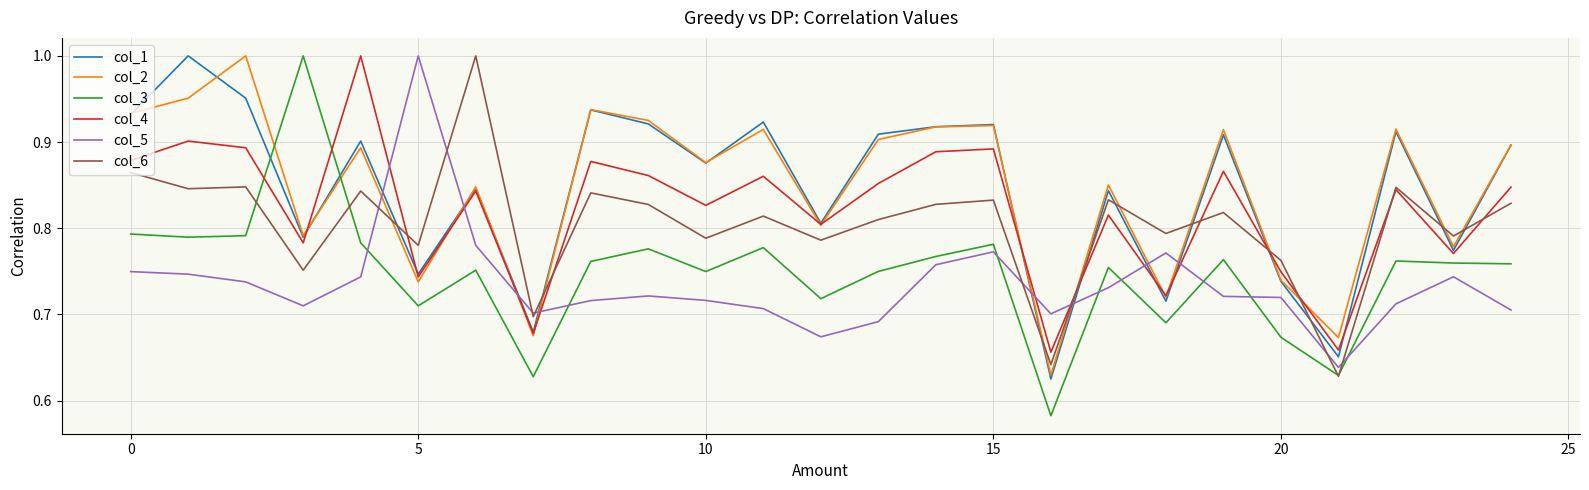

Which series ends up on top after the final intersection of col_3 and col_1?

col_1